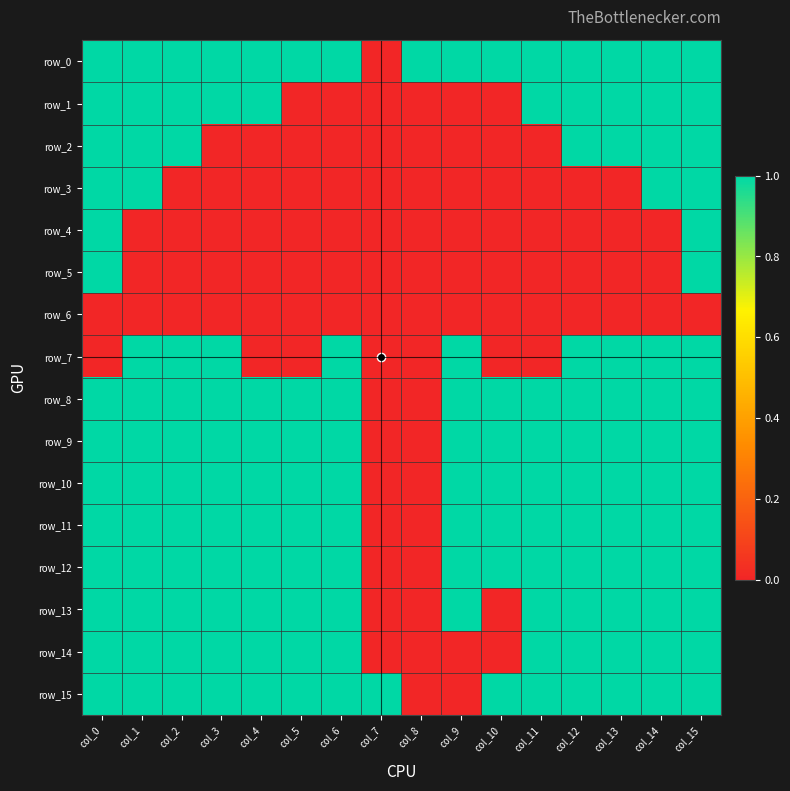

Rank the categories by row_11 value from lowest to highest.

col_7, col_8, col_0, col_1, col_2, col_3, col_4, col_5, col_6, col_9, col_10, col_11, col_12, col_13, col_14, col_15